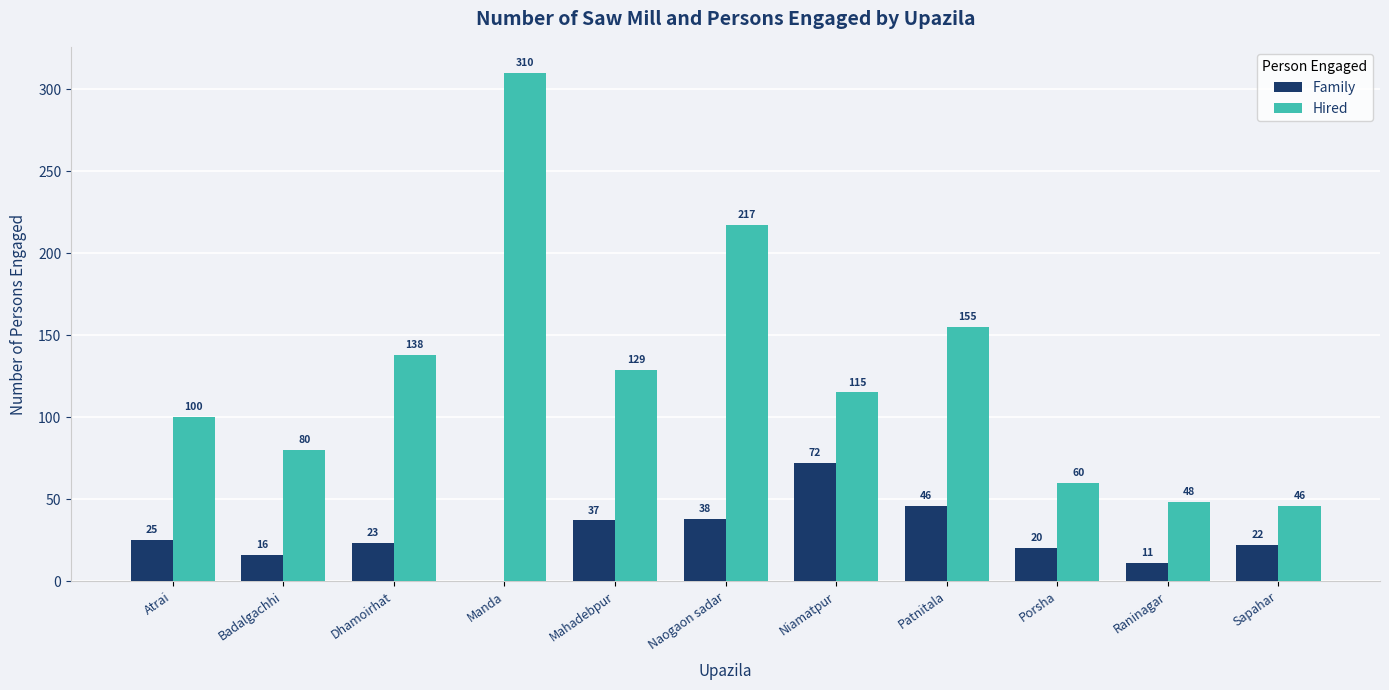

Does the chart contain stacked bars?

No